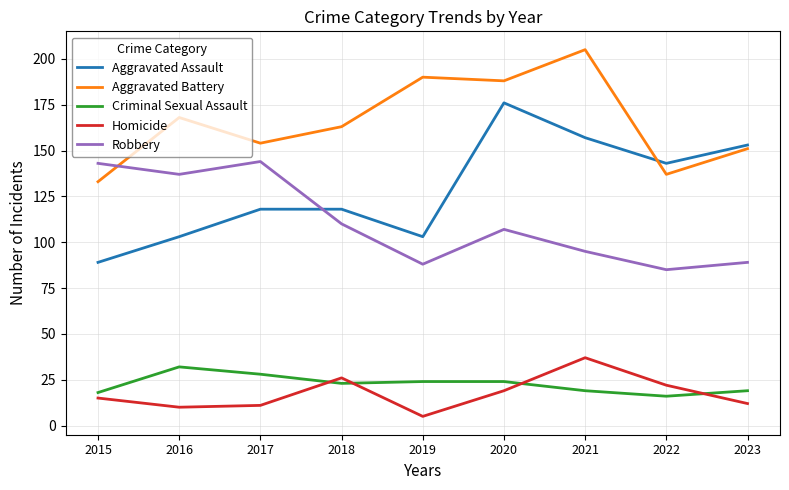

Is the value of Criminal Sexual Assault at 2023 greater than the value of Aggravated Assault at 2023?

No